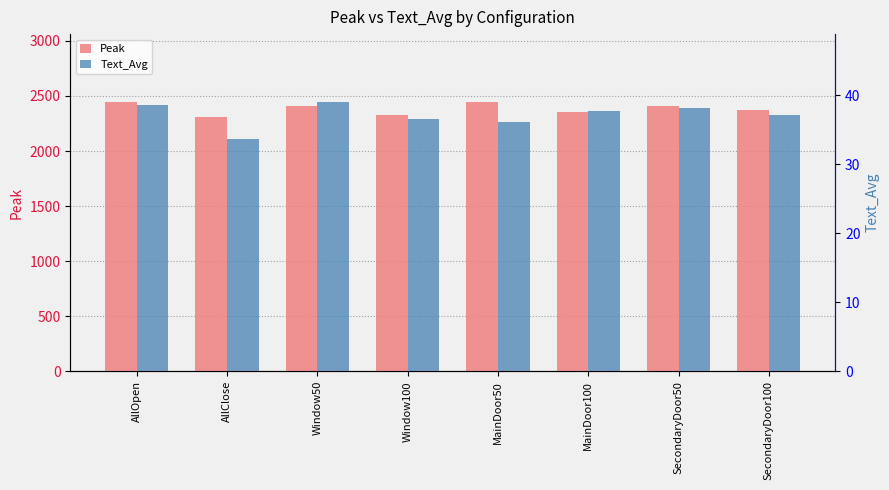

Rank the categories by Text_Avg value from lowest to highest.

AllClose, MainDoor50, Window100, SecondaryDoor100, MainDoor100, SecondaryDoor50, AllOpen, Window50